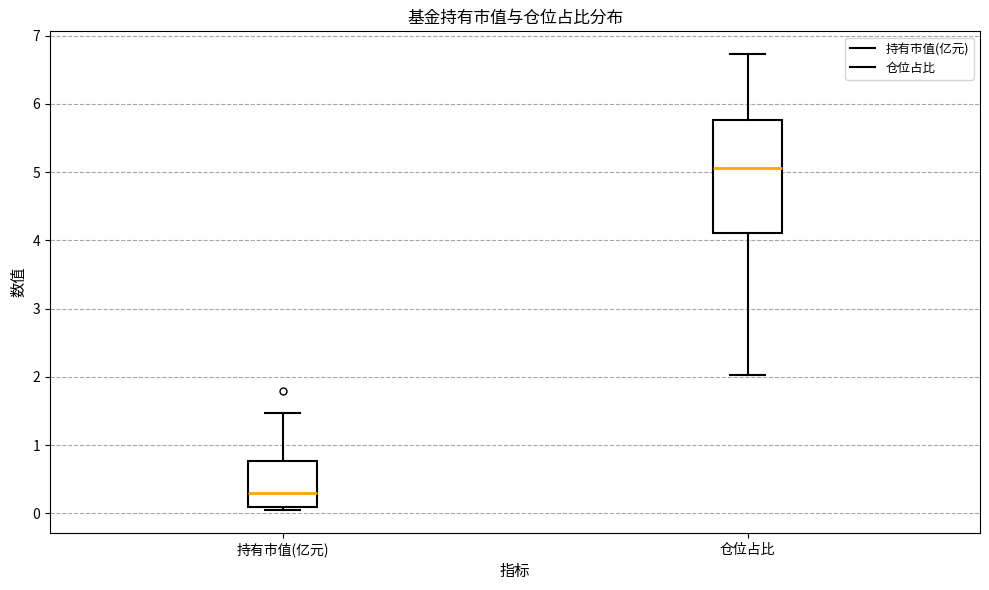

Reading left to right, transcribe this box plot: for each box, give where its median line is, the range the box spans, and where its two whiskers end, as read against the y-axis. The values are not printed on the chart, so give them approximately, as read against the axis.

持有市值(亿元): median 0.3, box 0.1 to 0.8, whiskers 0.0 to 1.5
仓位占比: median 5.1, box 4.1 to 5.8, whiskers 2.0 to 6.7